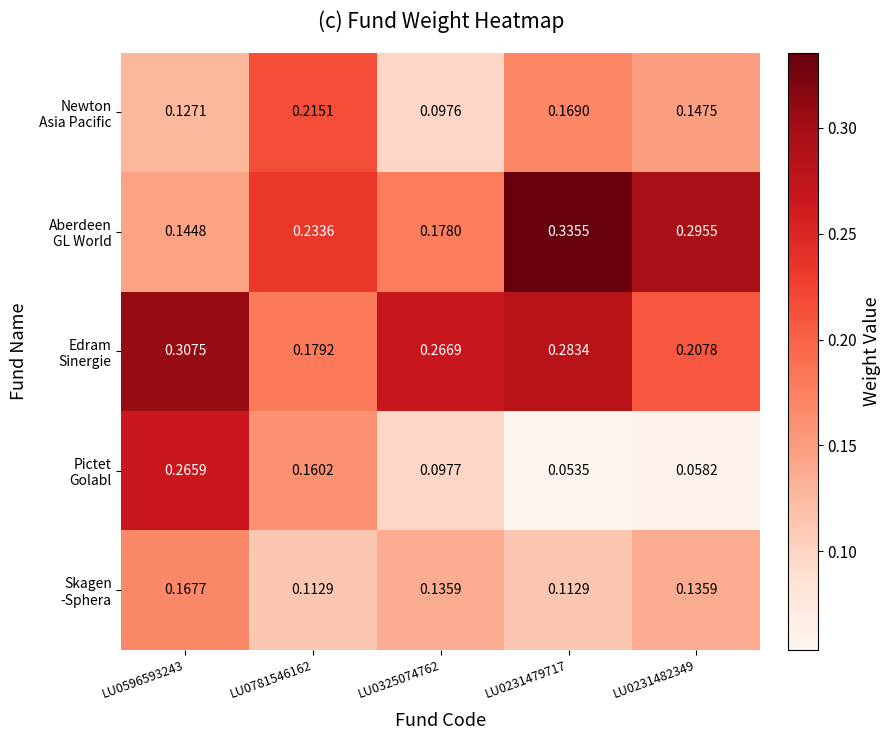

How many data points does each series have?

5